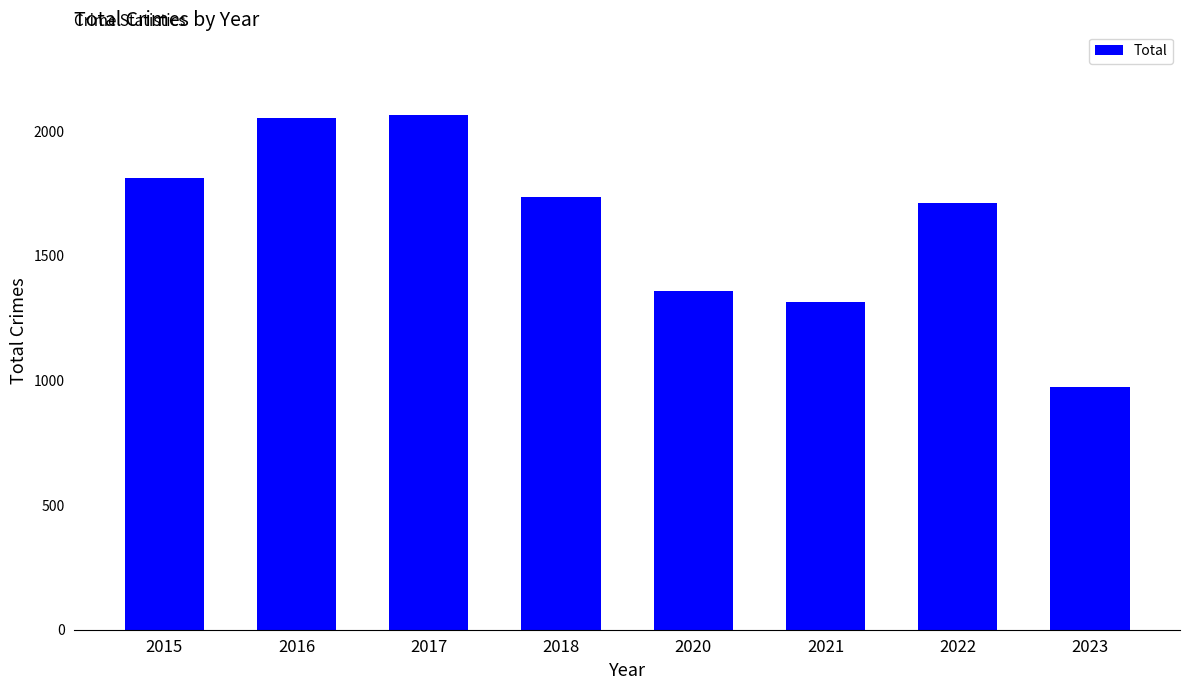

Is it true that the value at 2020 is 1358?

True